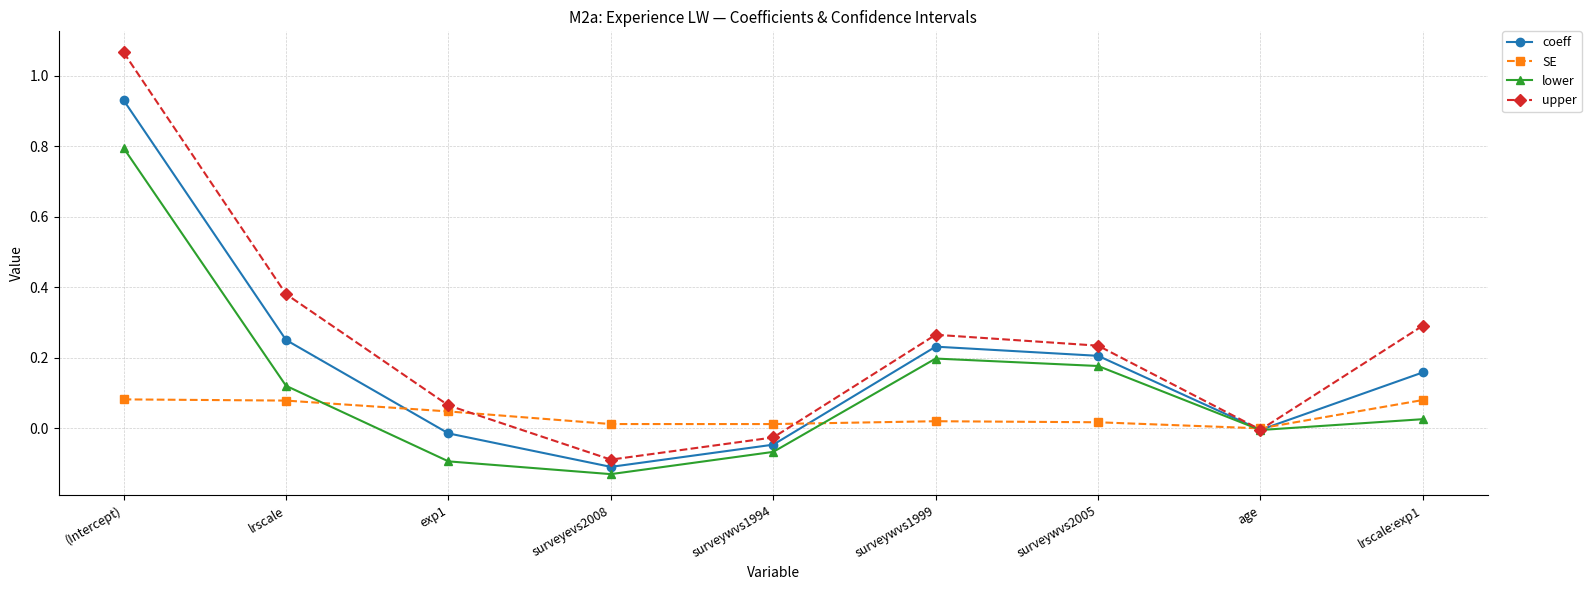

Between (Intercept) and lrscale, which series saw the biggest shift?

upper